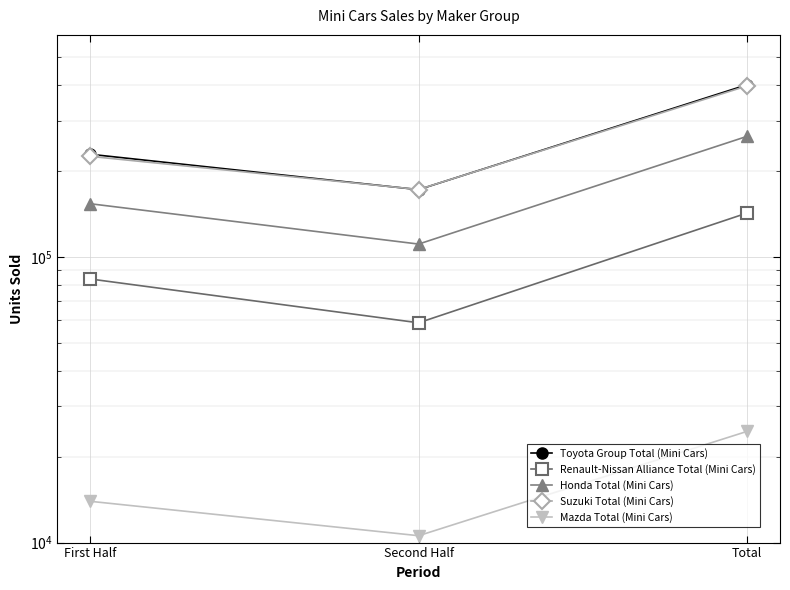

What position from the right is First Half?

3